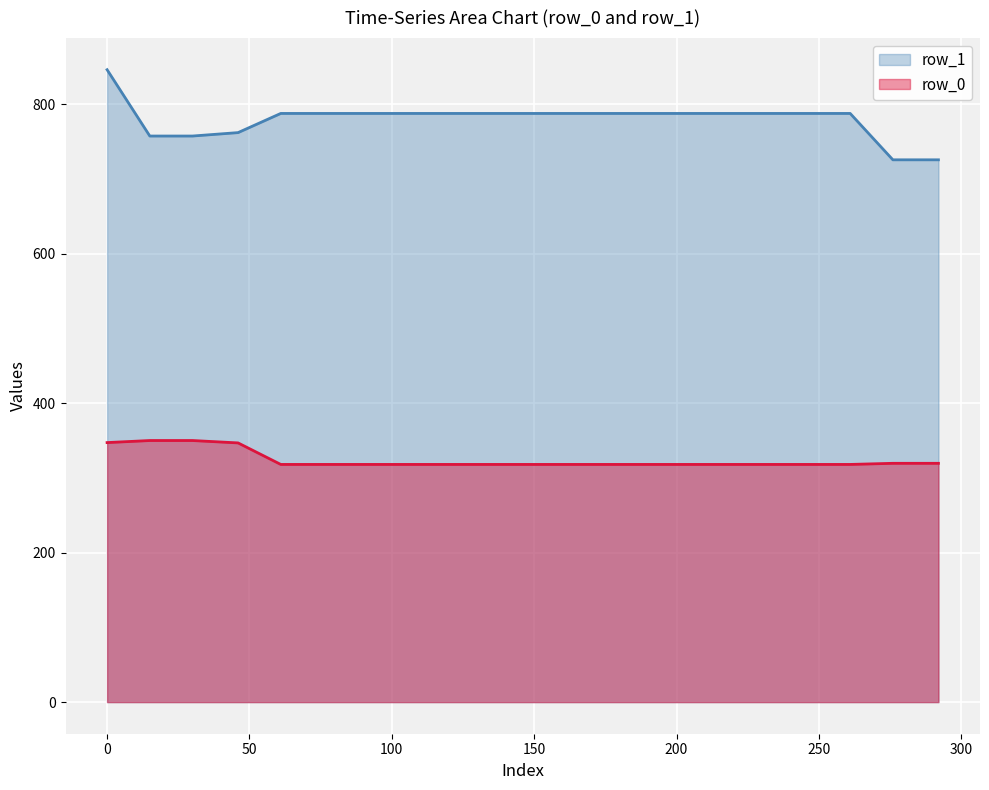

What is the maximum value shown in the chart?

846.2